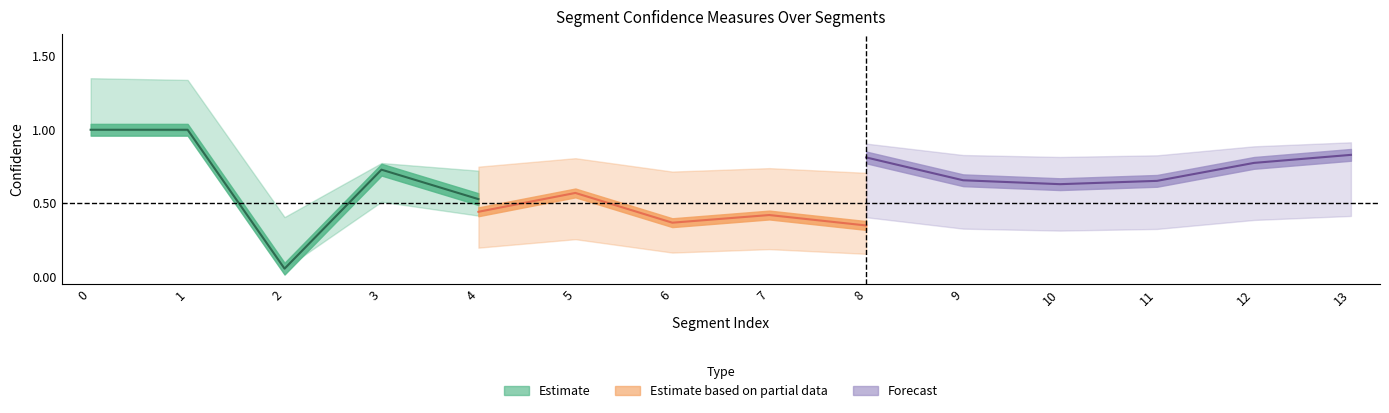

How many lines are shown in the chart?

5